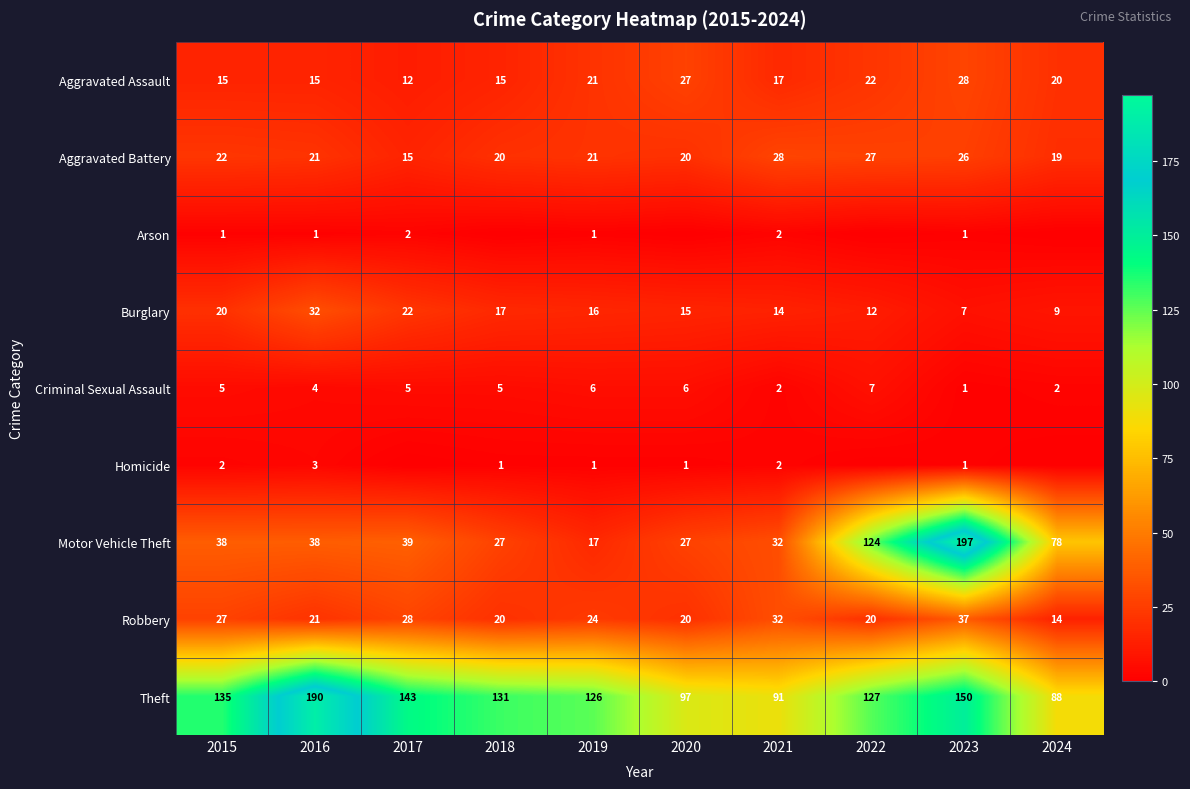

Where is Motor Vehicle Theft nearest to the value 107?

2022